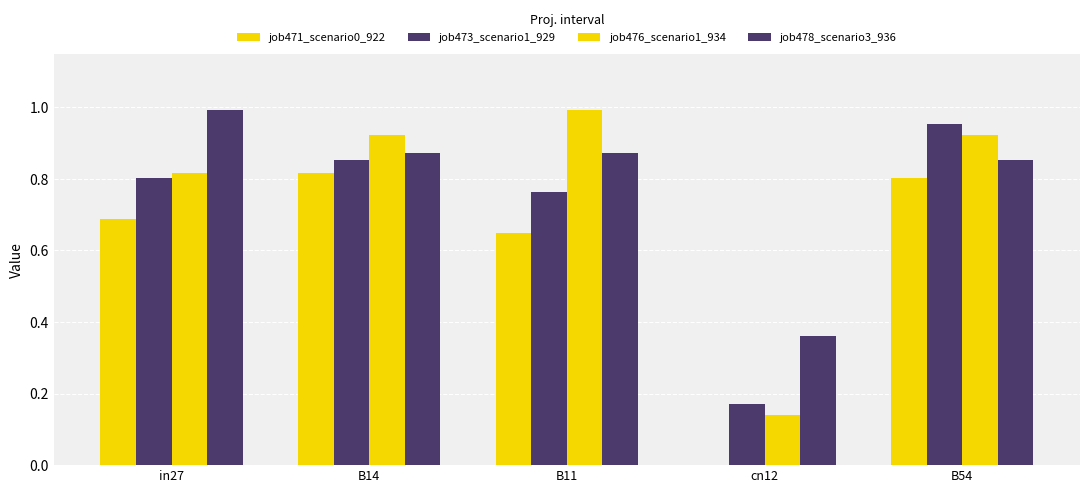

Between in27 and B54, which is larger?

B54